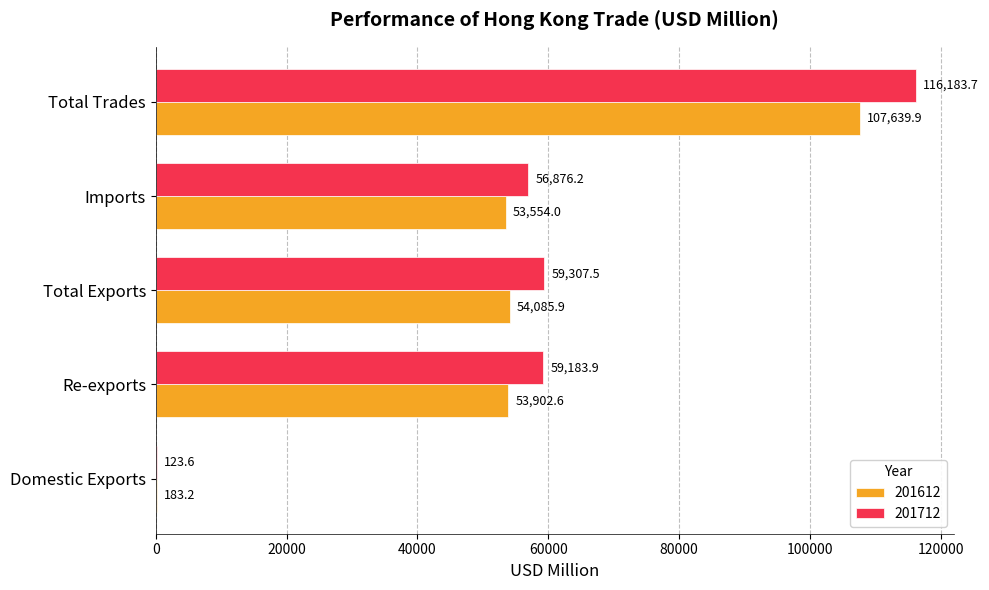

Read the 201612 value at Re-exports.

53902.6